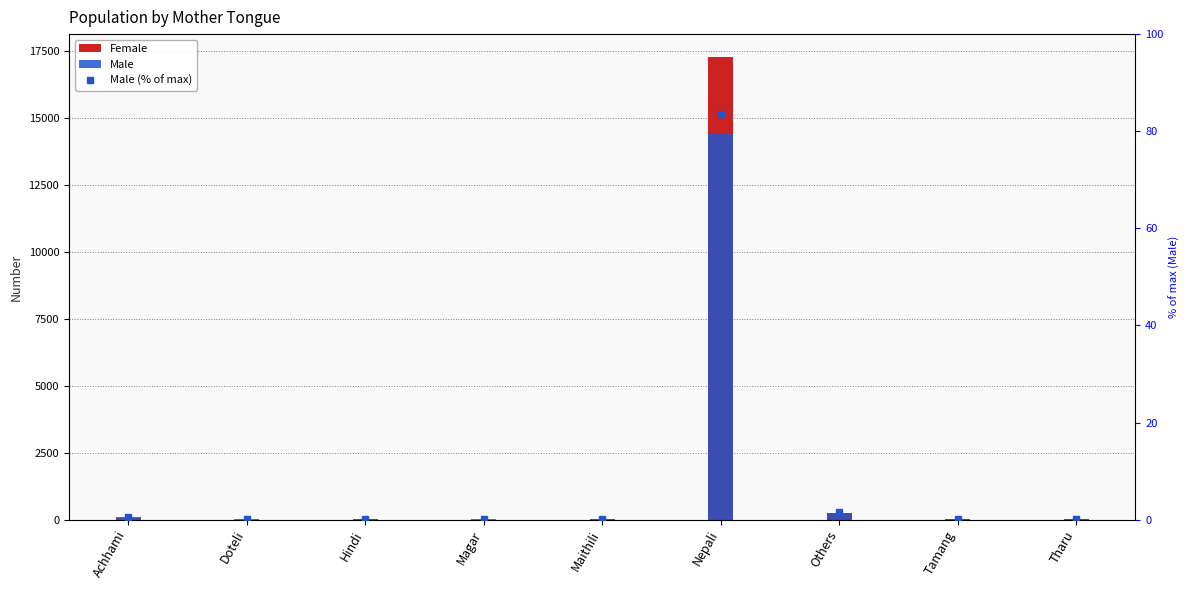

What is the label of the 6th bar from the left?

Nepali